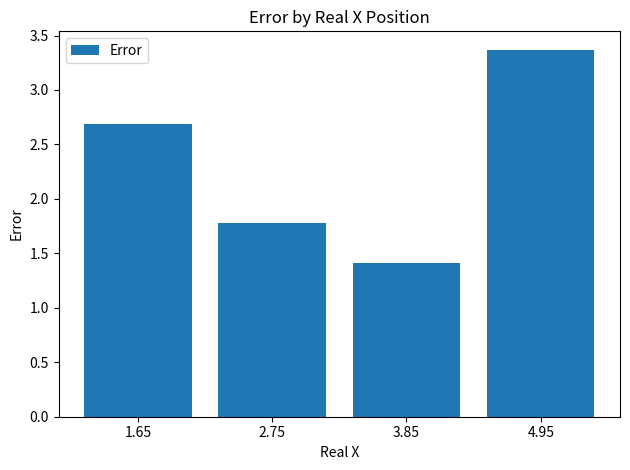

Reading right to left, what are all the values shown in this chart?

4.95=3.4	3.85=1.4	2.75=1.8	1.65=2.7